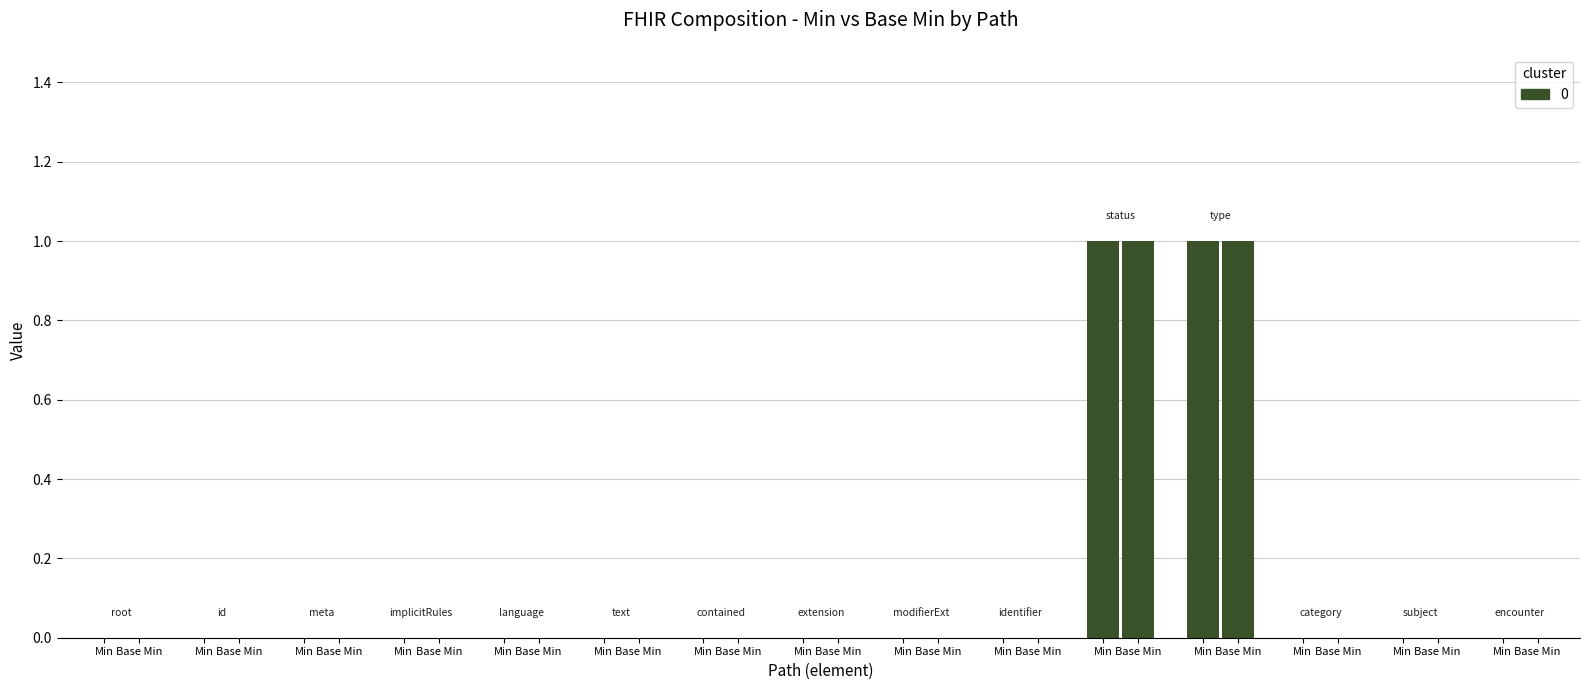

How many series are shown in this chart?

2